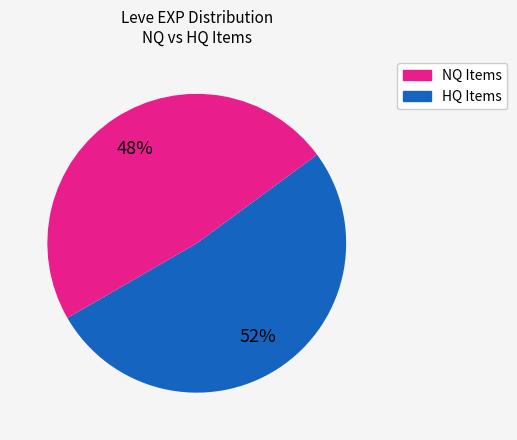

To the nearest percent, what is the average slice percentage?

50%